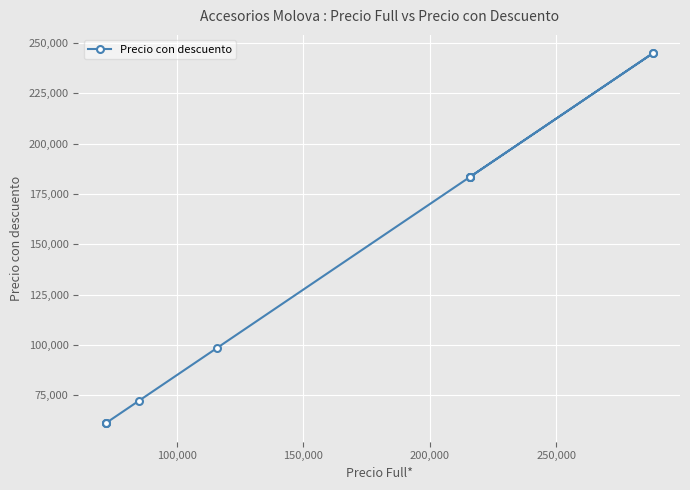

What is the difference between the second highest and second lowest values?

183600